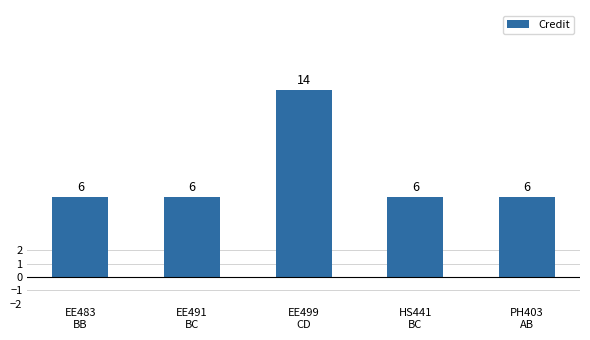

True or false: the data shows 21 at EE499
CD.

False